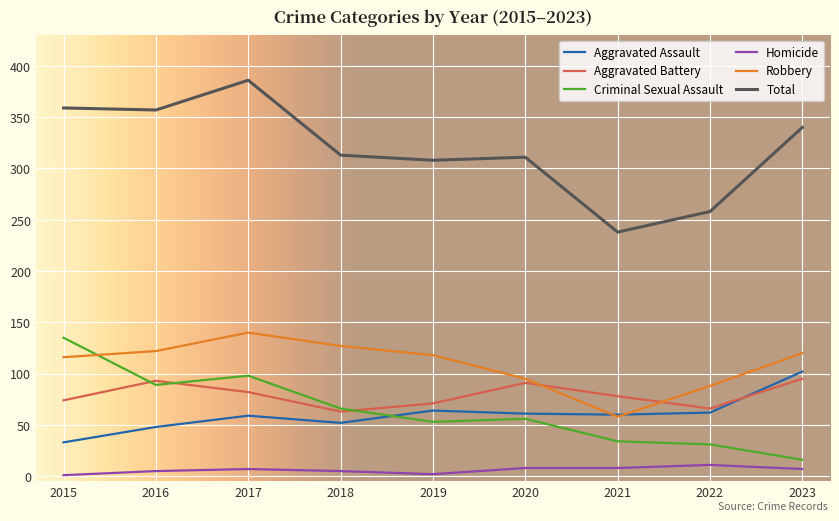

What is the highest value of the Homicide series?

11